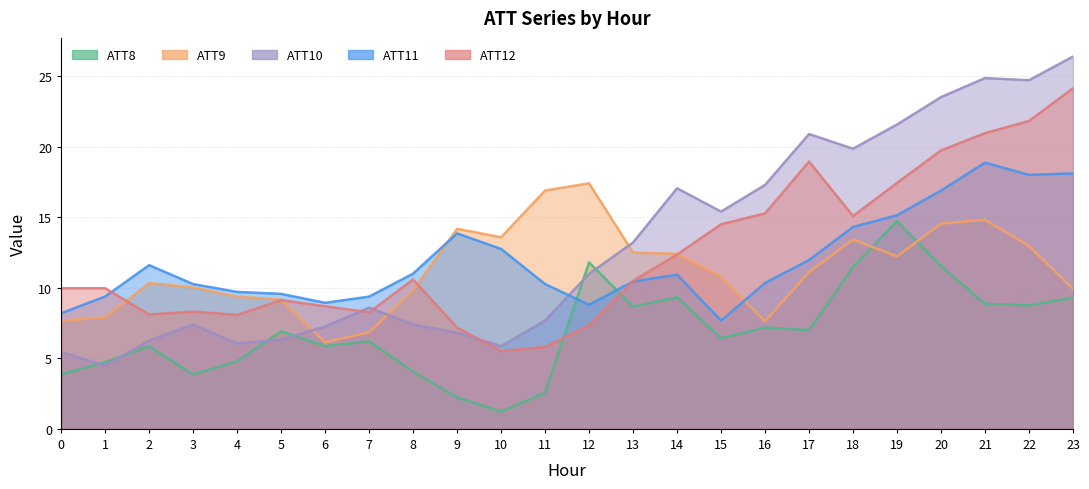

How many lines are shown in the chart?

5